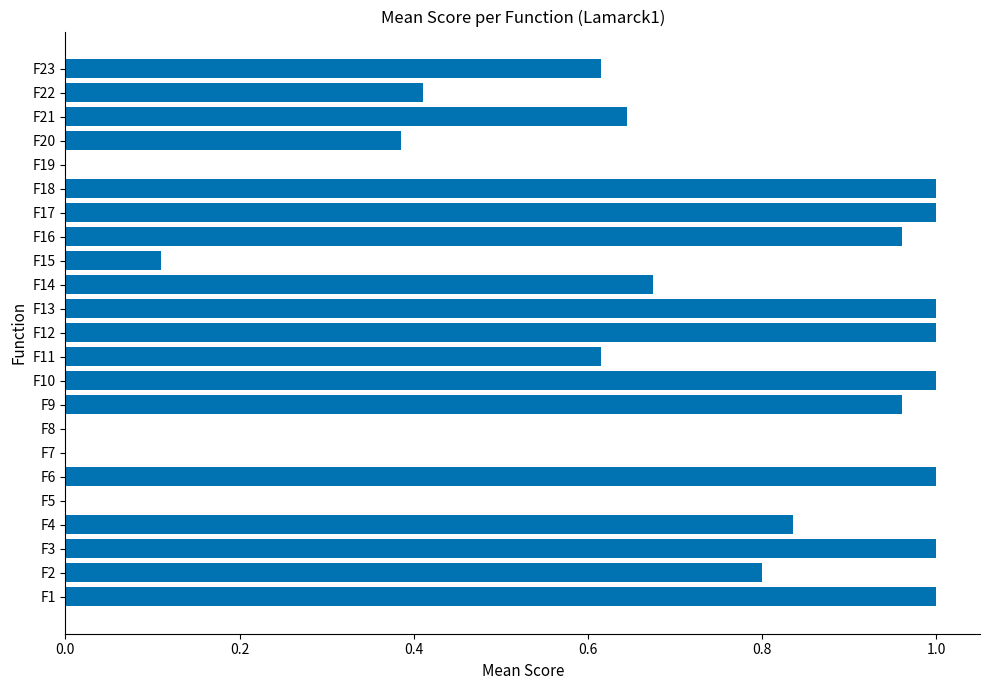

True or false: the data shows 1.0 at F16.

True